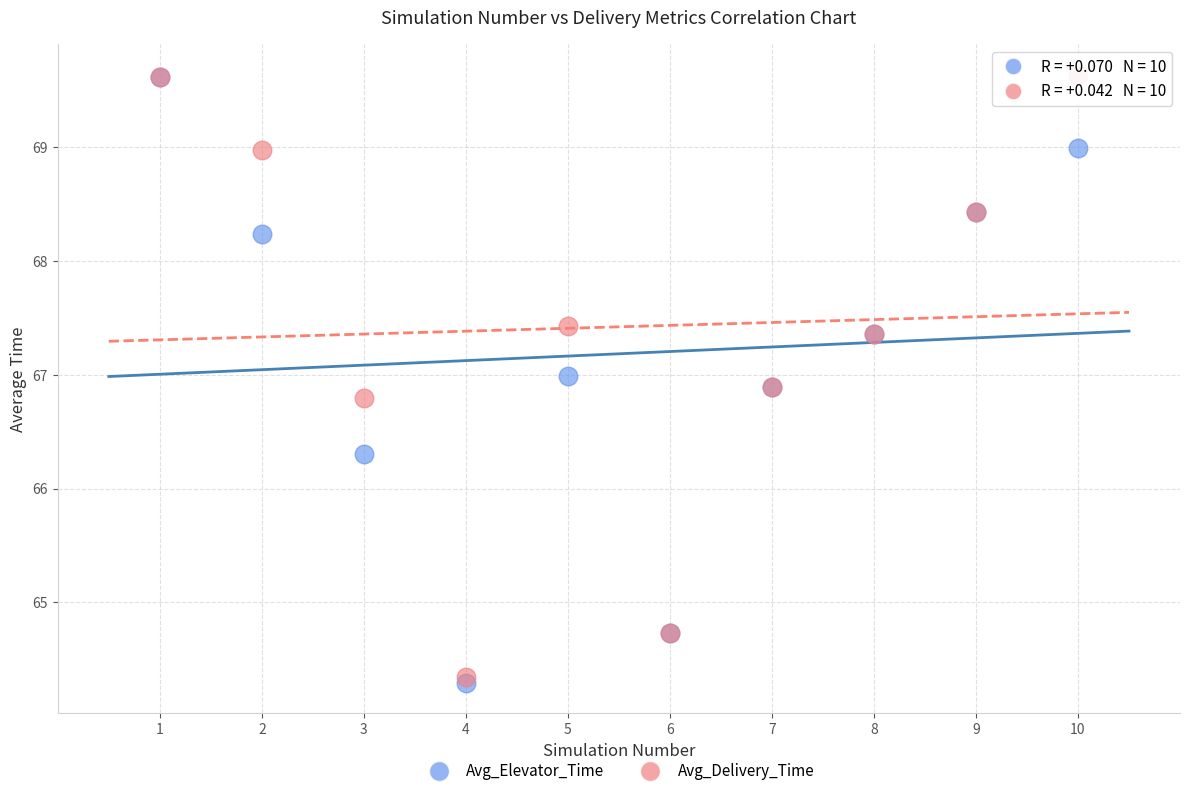

Which series contains the lowest Y value?

Avg_Elevator_Time